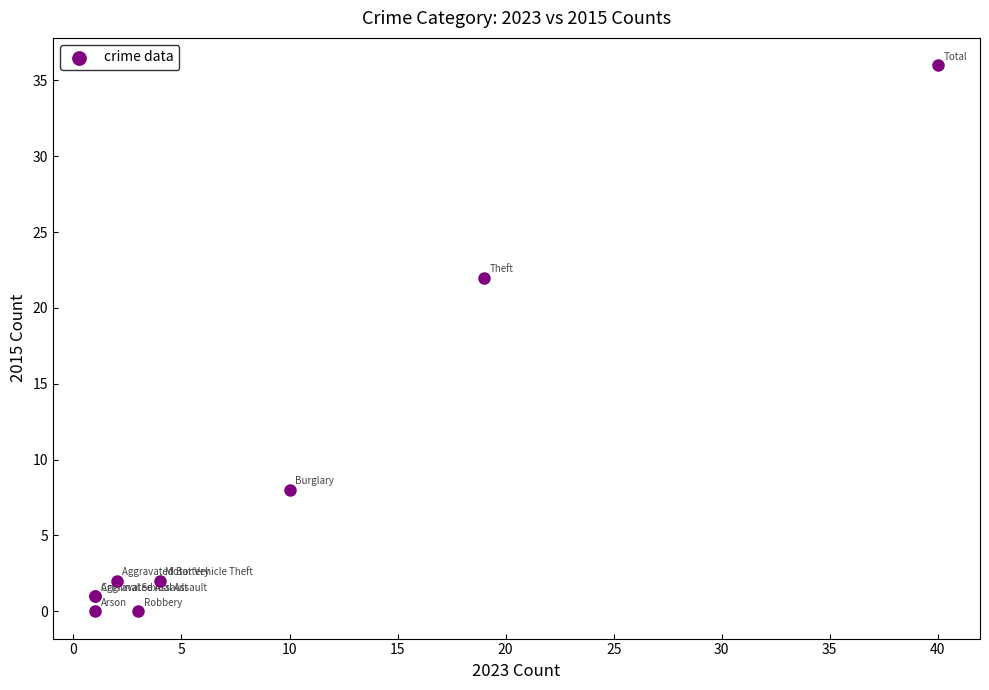

What Y value in the scatter plot is closest to 18?

22